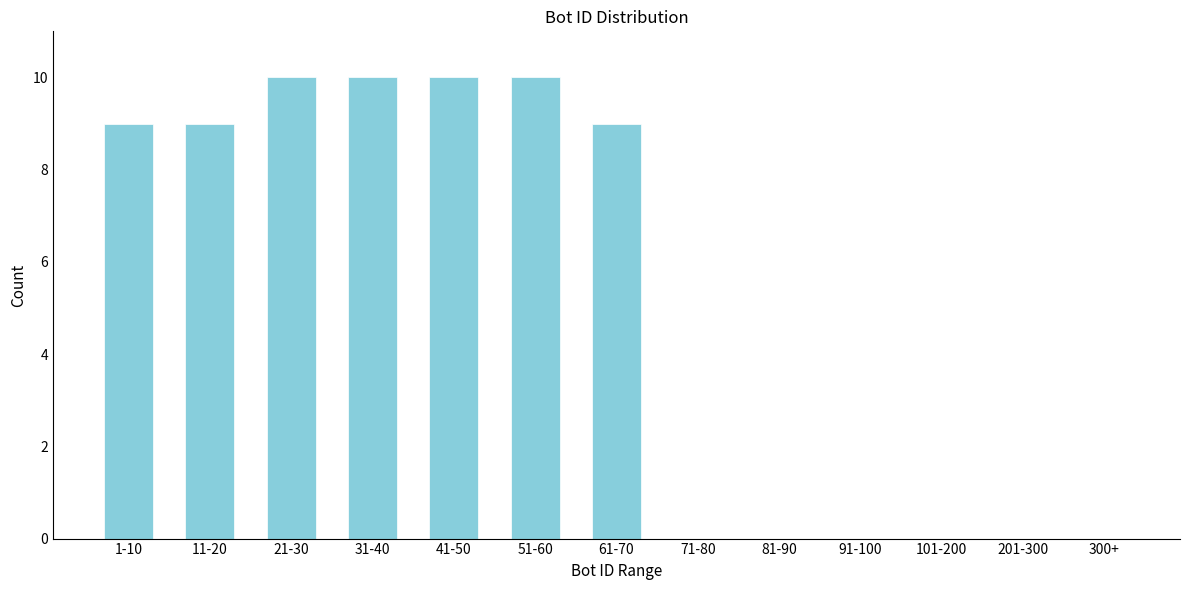

Reading right to left, list all the values displayed in this chart.

300+=0	201-300=0	101-200=0	91-100=0	81-90=0	71-80=0	61-70=9	51-60=10	41-50=10	31-40=10	21-30=10	11-20=9	1-10=9